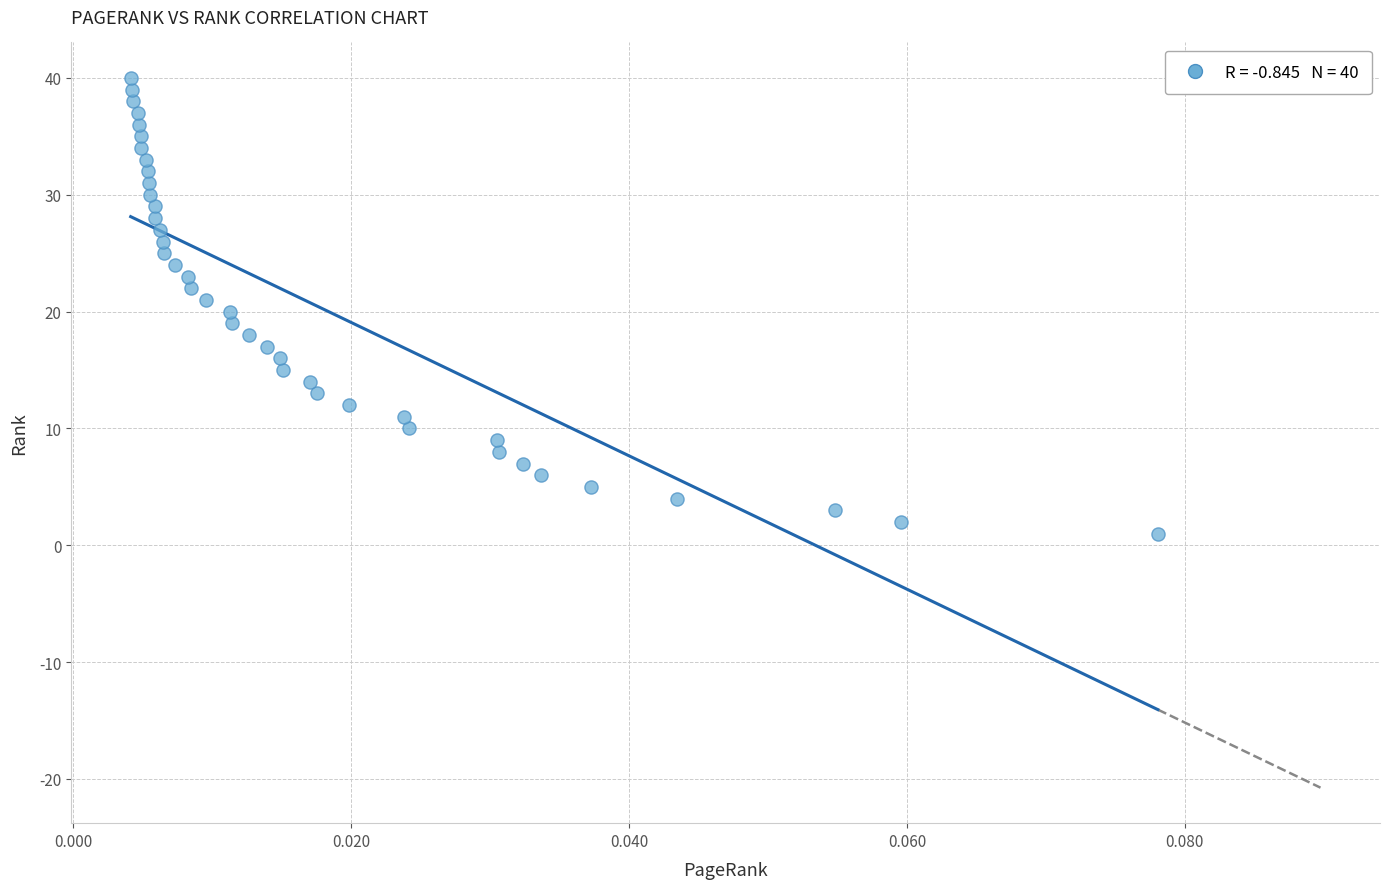

What is the range of Y values (max minus min)?

39